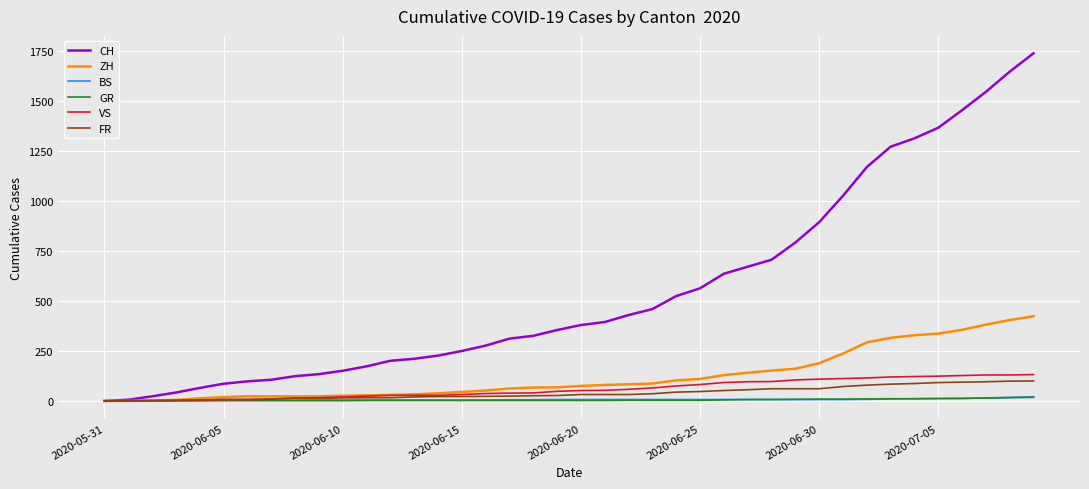

Which series has the widest spread of values?

CH